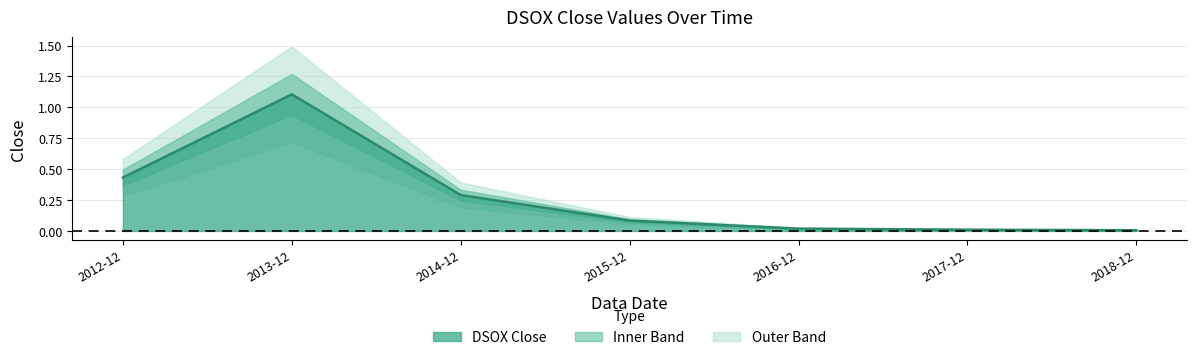

The value at 2018-12 is 0.0. True or false?

False